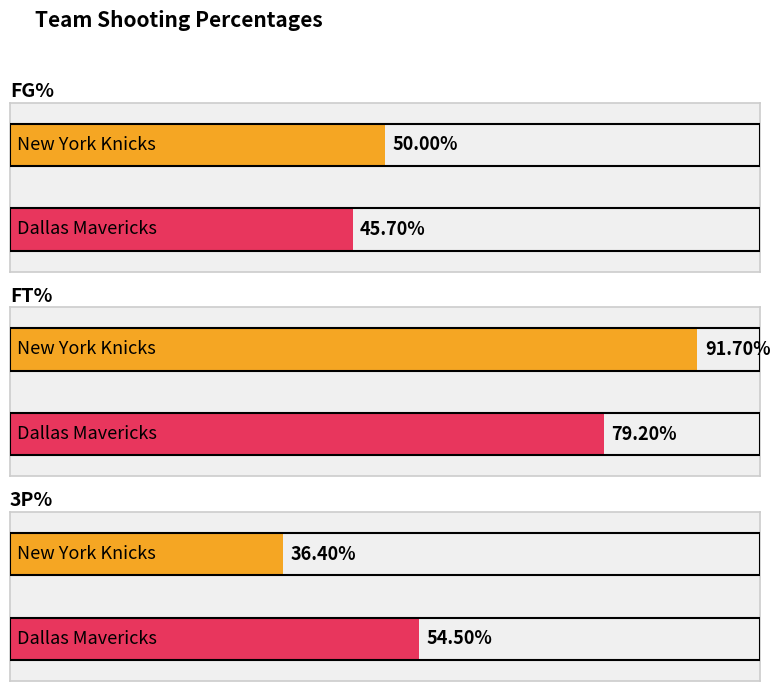

Which series has the largest range (max minus min)?

3P%